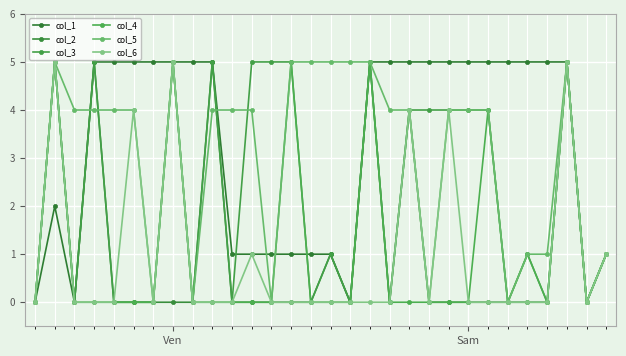

Does the chart have visible grid lines?

Yes